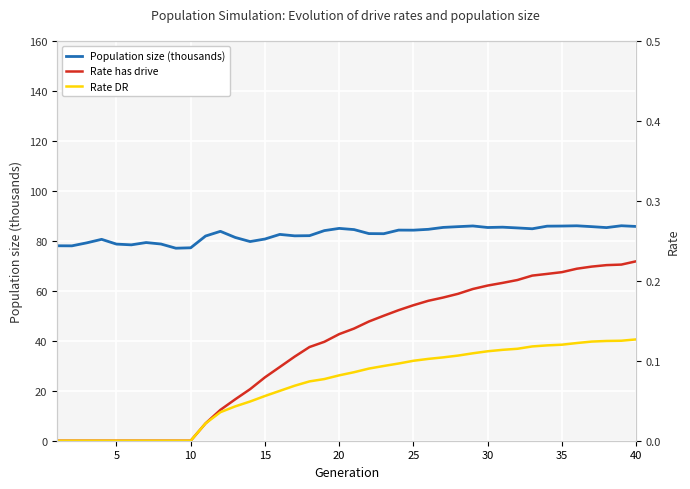

Which series has the largest total across all categories?

Population size (thousands)